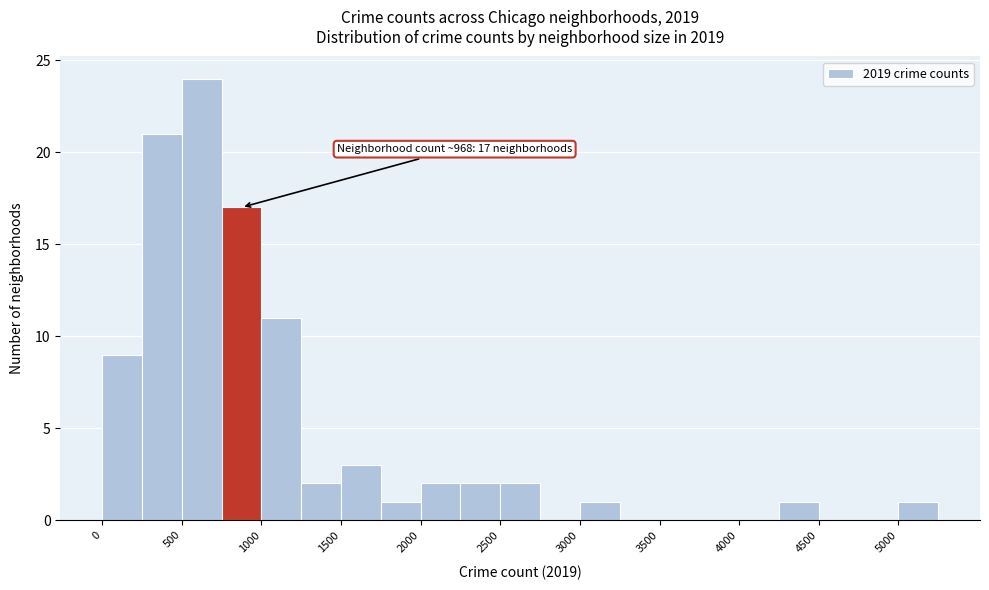

Over which range of the x-axis is the bar tallest?

500 to 750